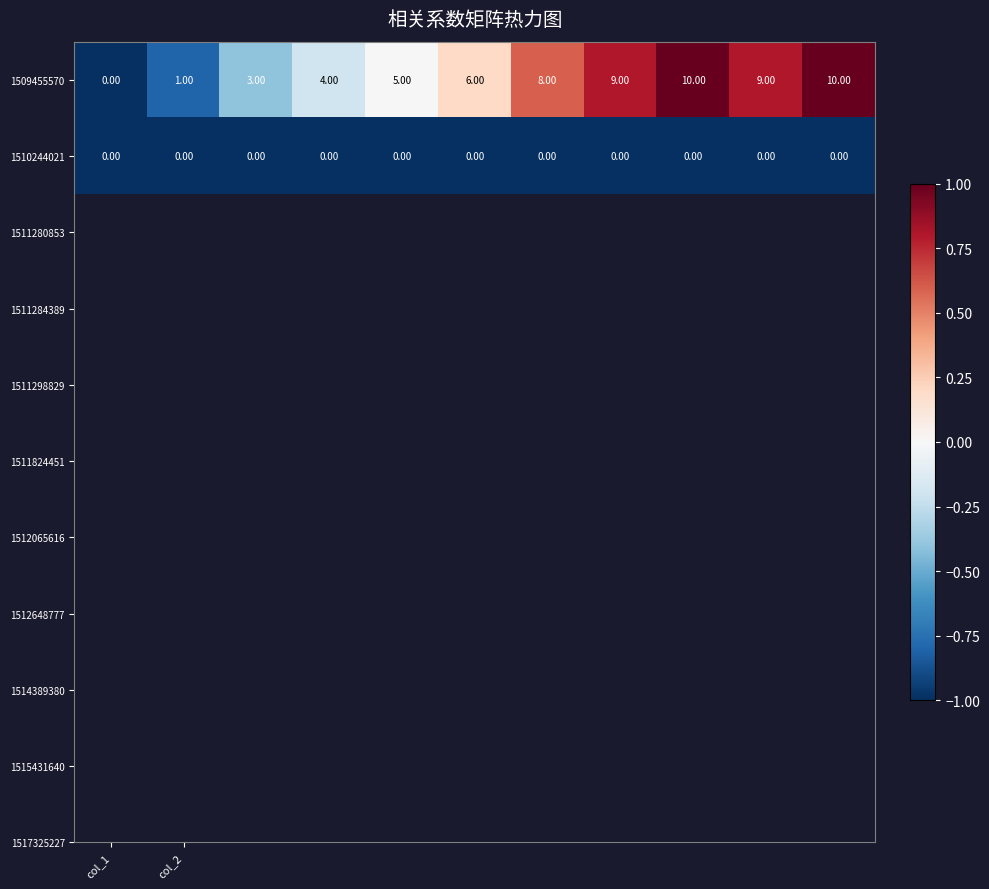

Which series has the largest total across all categories?

1509455570